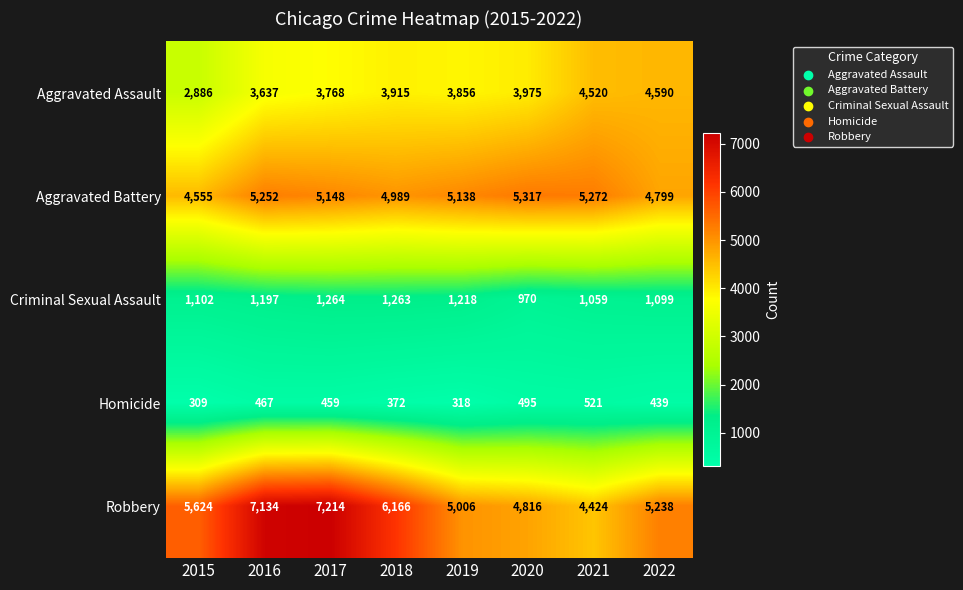

Which series changed the most between 2015 and 2021?

Aggravated Assault